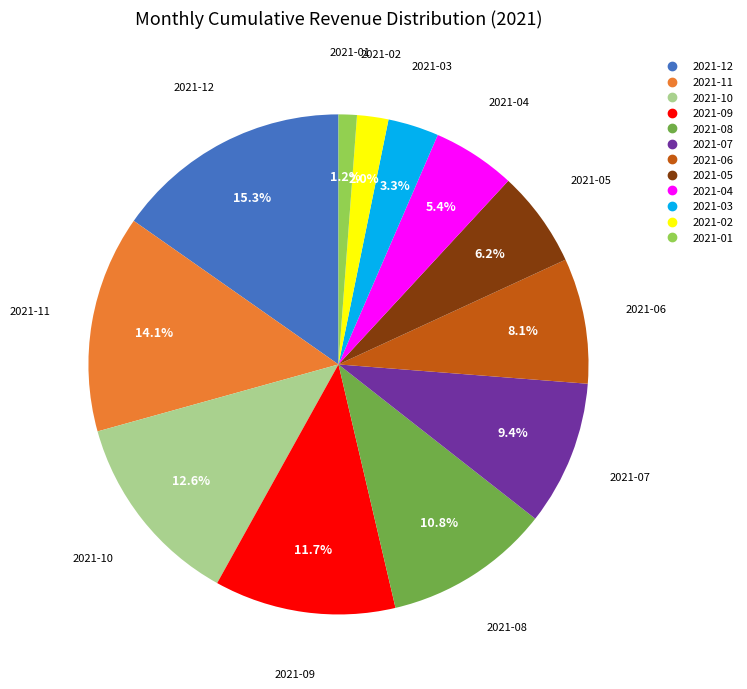

Is 2021-09 the majority of the pie?

No